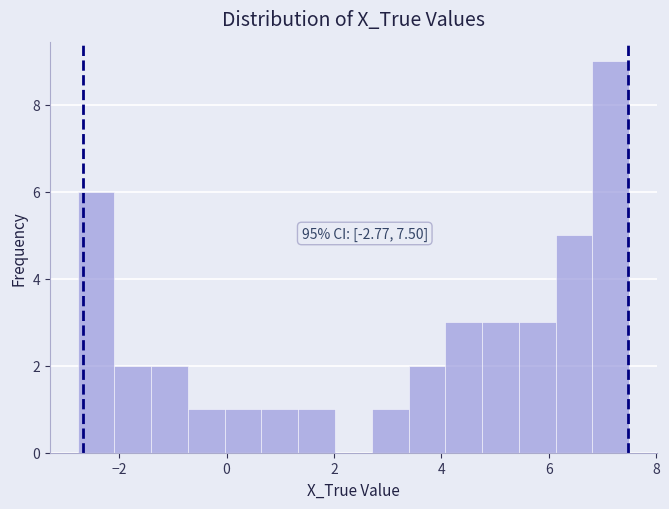

Read against the x-axis, roughly where is the centre of the tallest bar?

7.2